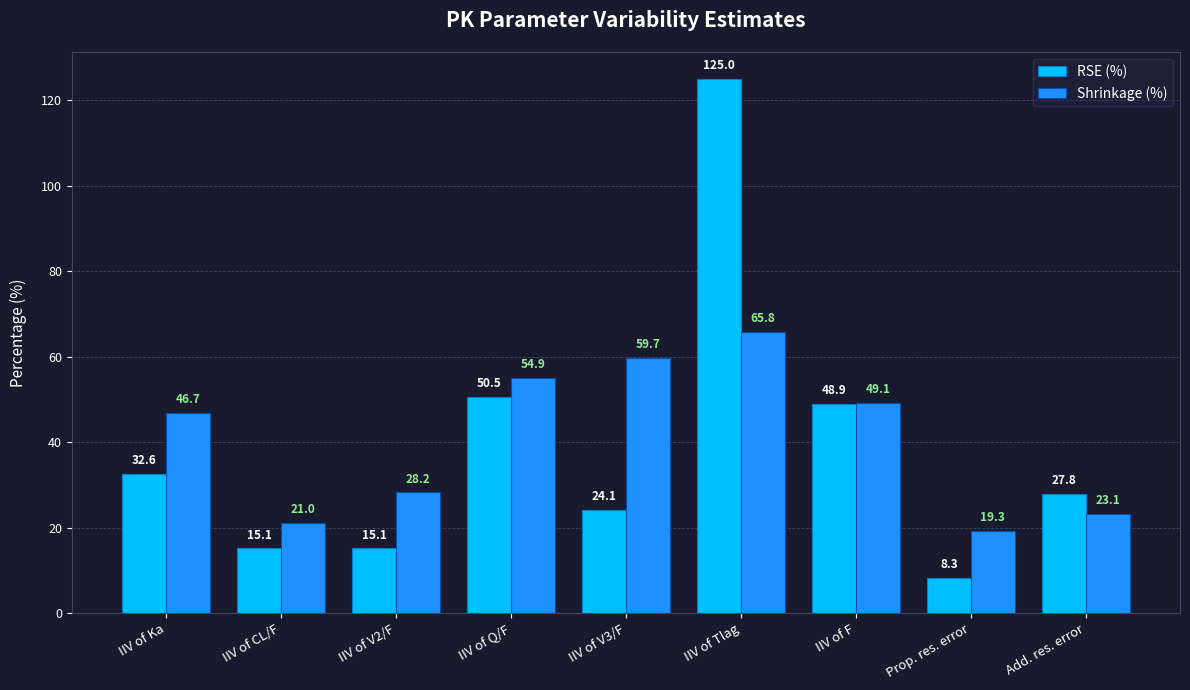

Between IIV of Ka and Prop. res. error, which series saw the biggest shift?

Shrinkage (%)